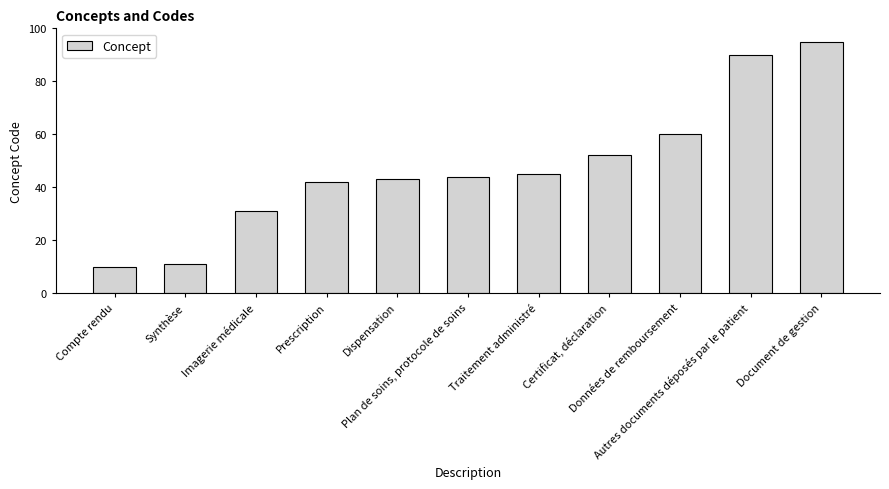

How many data points does each series have?

11